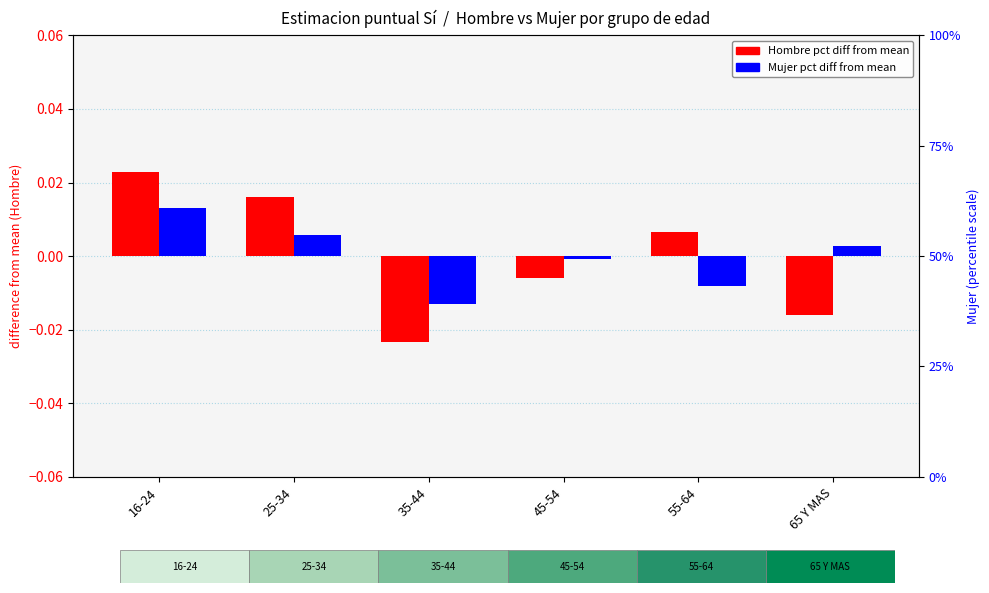

Which category has the highest value in the Mujer (pct diff) series?

16-24